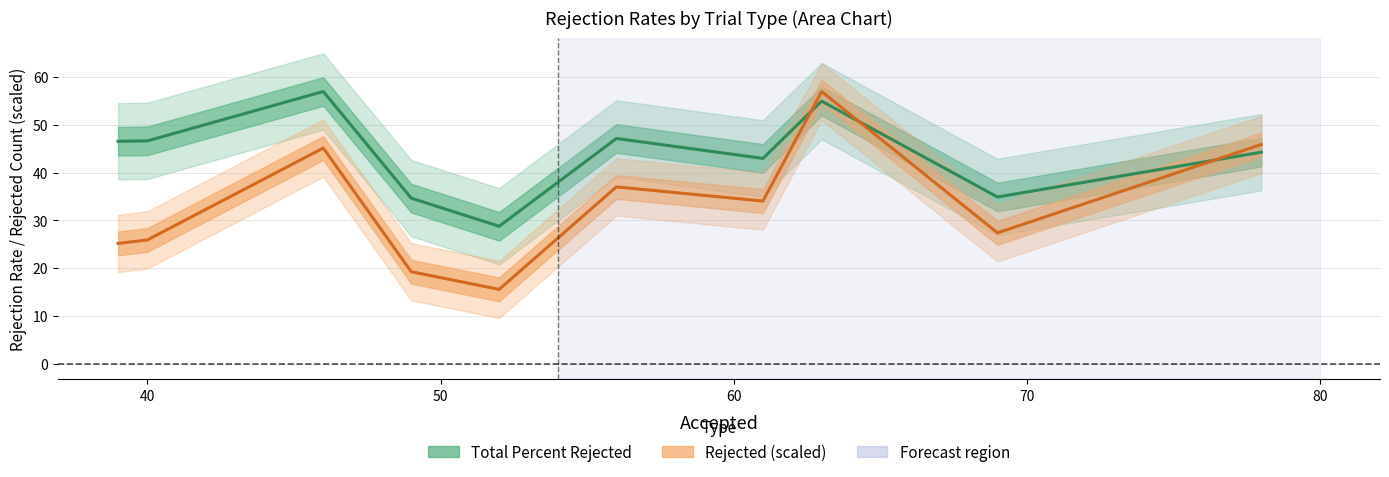

The Total Percent Rejected series shows 69.3 at 80. True or false?

False